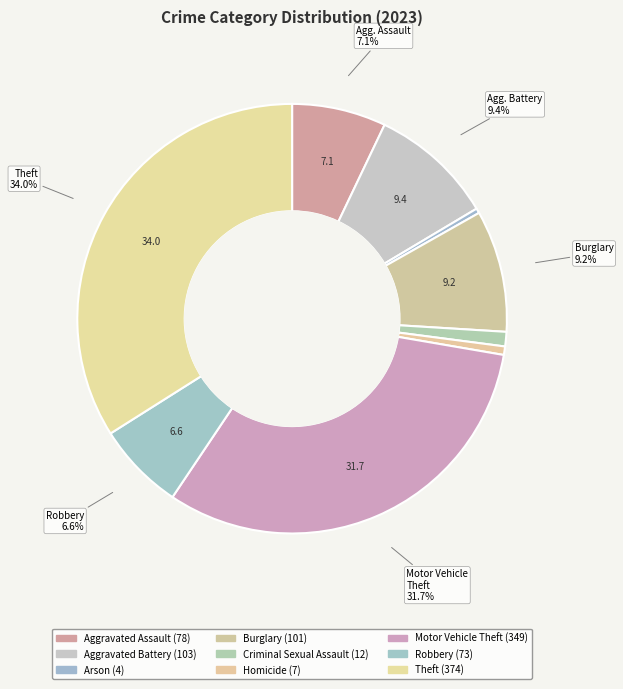

How many slices are in this pie chart?

9